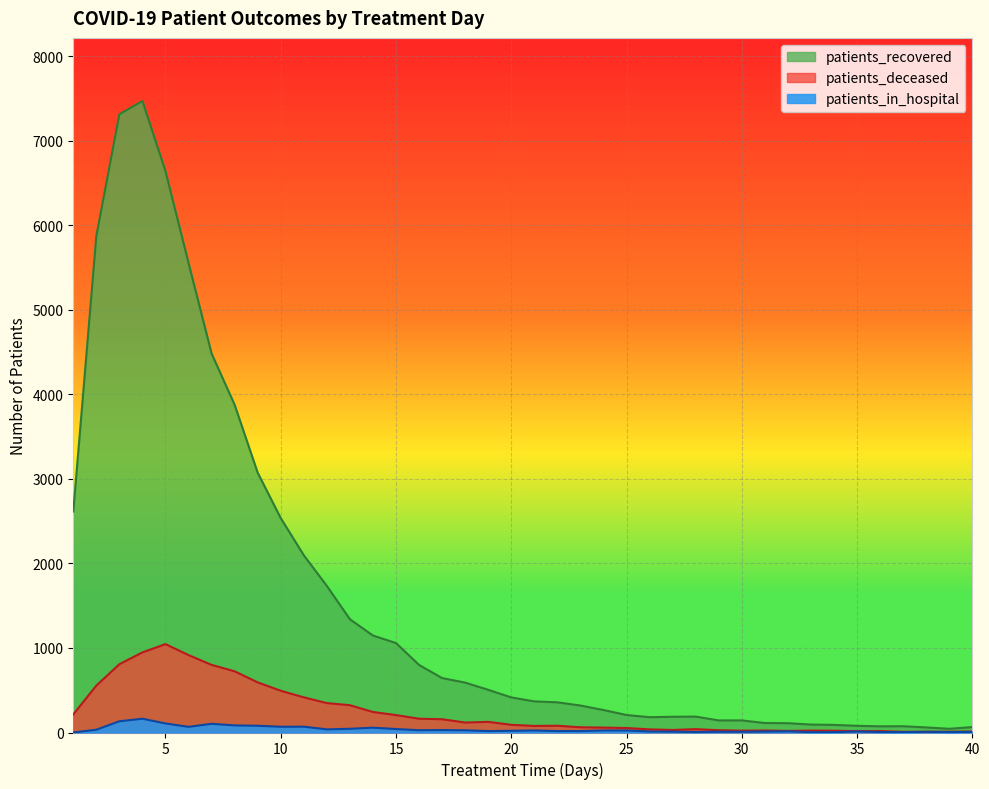

Reading right to left, list all the values displayed in this chart.

patients_recovered: 40=64	39=44	38=60	37=74	36=73	35=79	34=90	33=94	32=110	31=112	30=143	29=143	28=188	27=186	26=181	25=207	24=266	23=319	22=357	21=368	20=415	19=505	18=590	17=644	16=799	15=1058	14=1147	13=1340	12=1734	11=2097	10=2536	9=3073	8=3877	7=4483	6=5555	5=6641	4=7471	3=7315	2=5873	1=2615
patients_deceased: 40=11	39=10	38=9	37=8	36=17	35=16	34=21	33=23	32=19	31=24	30=22	29=27	28=40	27=30	26=37	25=53	24=58	23=62	22=80	21=78	20=91	19=126	18=118	17=157	16=163	15=206	14=243	13=323	12=348	11=416	10=494	9=593	8=724	7=800	6=916	5=1046	4=948	3=808	2=555	1=214
patients_in_hospital: 40=7	39=5	38=8	37=4	36=6	35=12	34=4	33=4	32=14	31=11	30=8	29=9	28=6	27=10	26=12	25=24	24=24	23=17	22=17	21=24	20=20	19=17	18=26	17=29	16=27	15=41	14=57	13=44	12=37	11=69	10=68	9=80	8=84	7=103	6=67	5=107	4=163	3=133	2=33	1=0